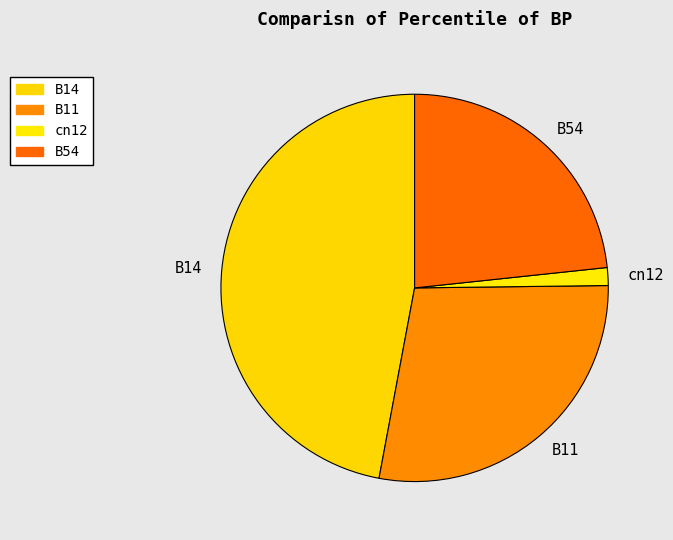

Between B11 and cn12, which is larger?

B11